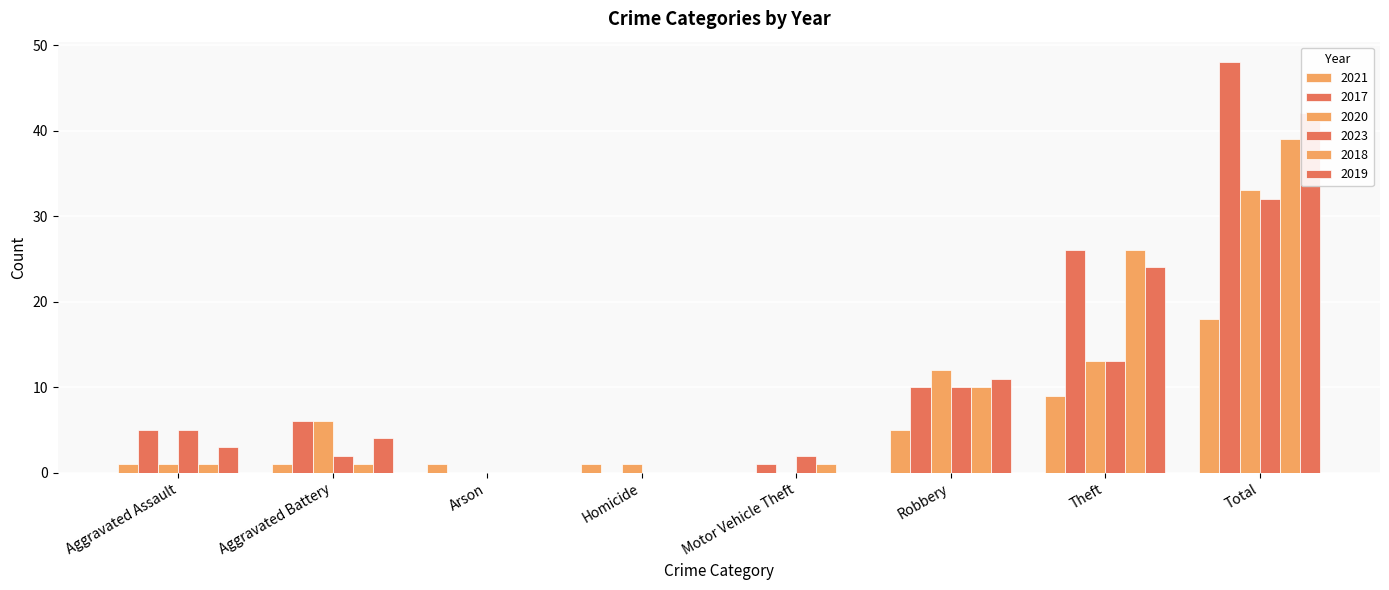

What is the value of the 2017 bar at the 5th from the left?

1